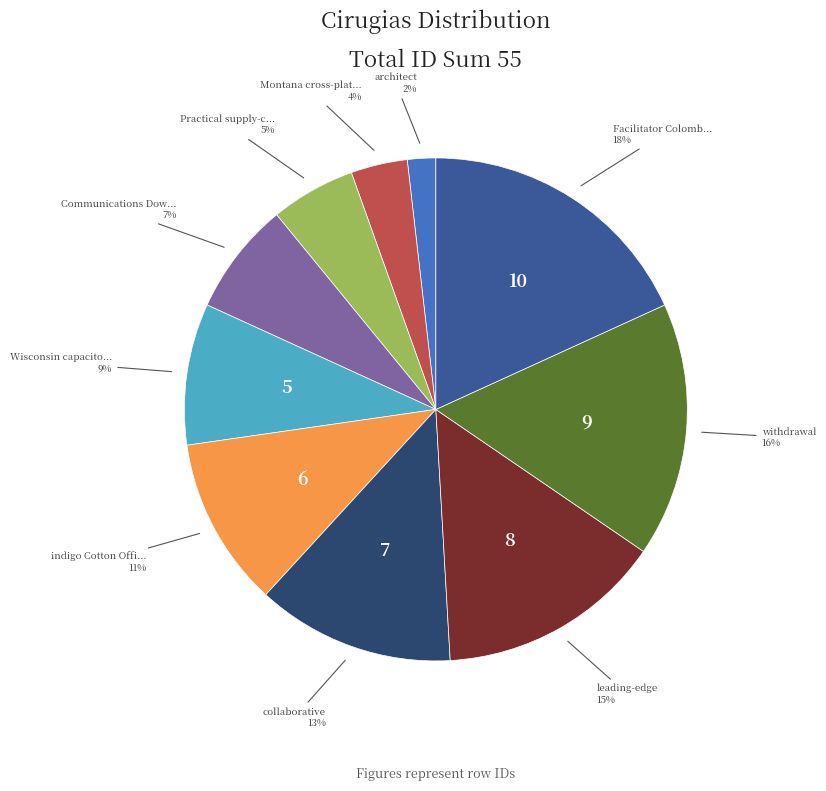

How many segments does this pie chart have?

10